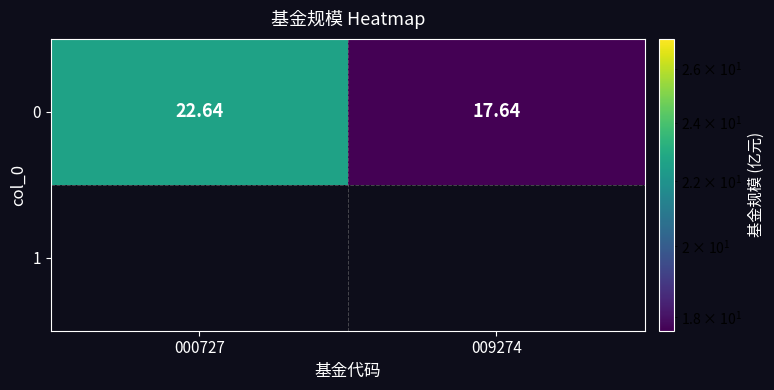

The value at 000727 is 39.1. True or false?

False